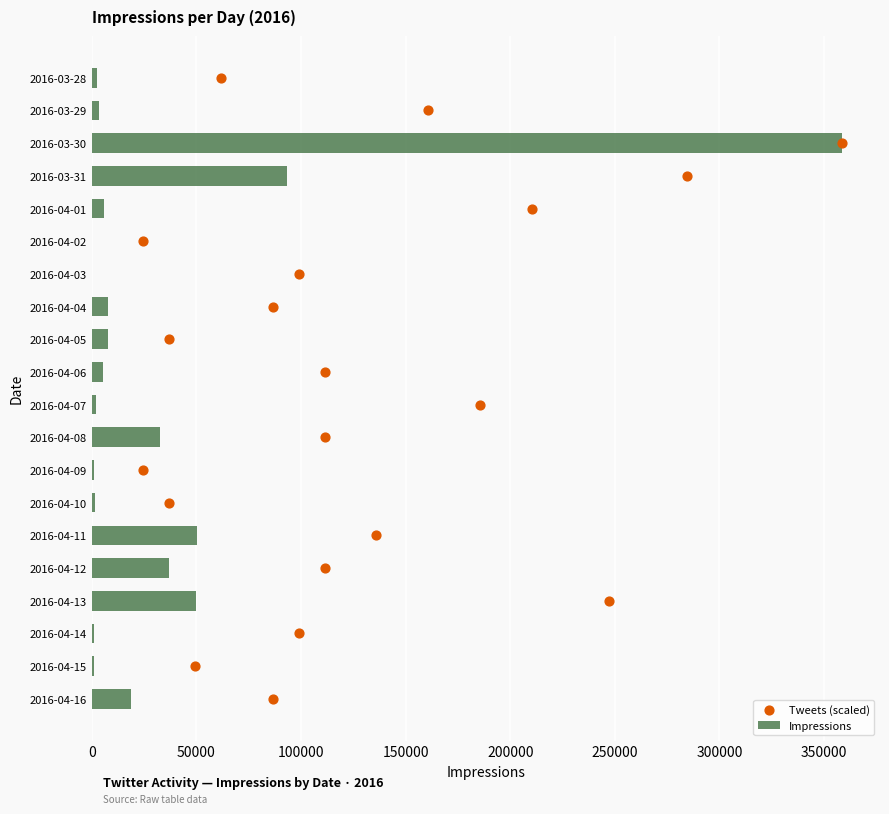

Where is Impressions nearest to the value 179424?

2016-03-31